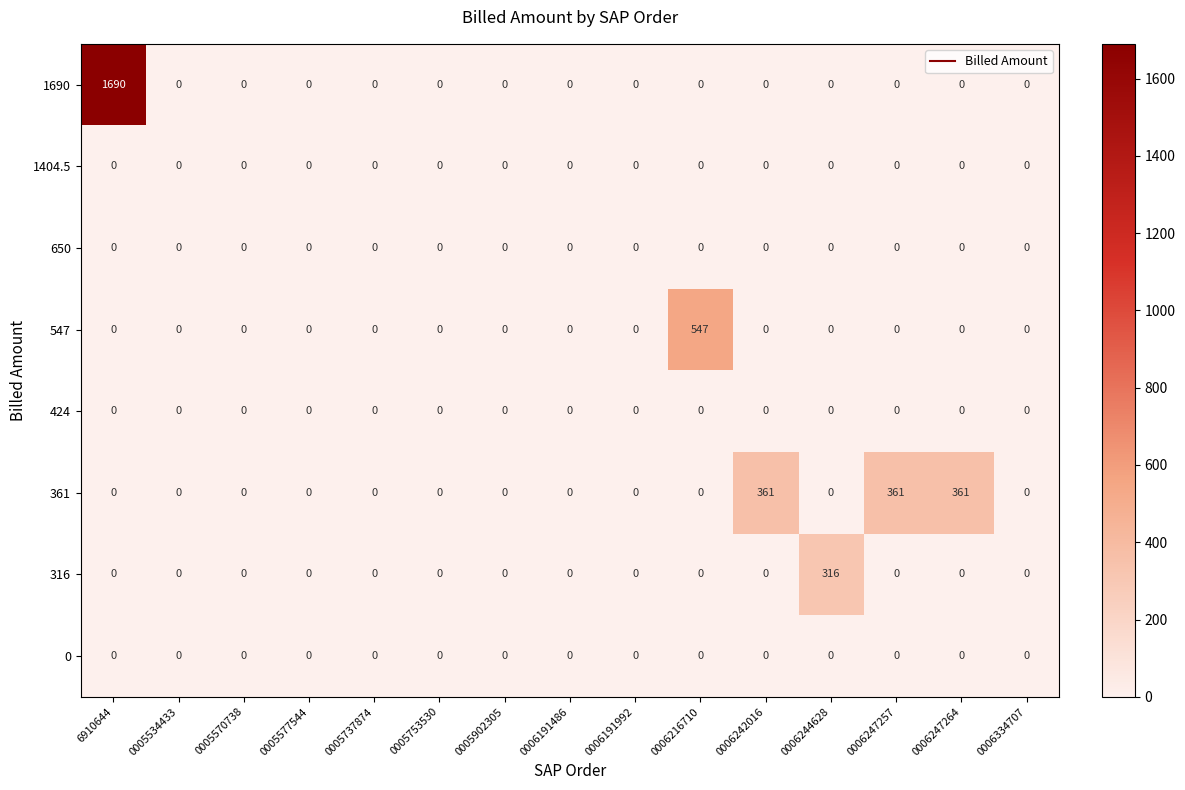

At how many categories does at least one series exceed 1064?

1